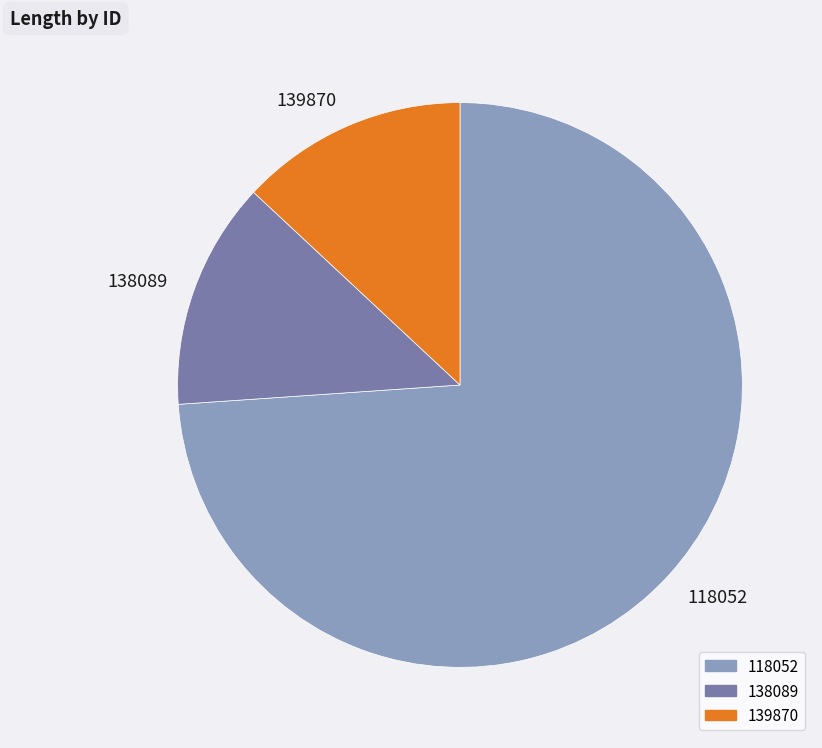

Is it true that 138089 is 13% of the pie?

True